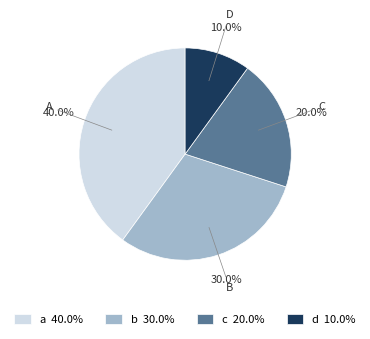

To the nearest percent, what portion does b represent?

30%